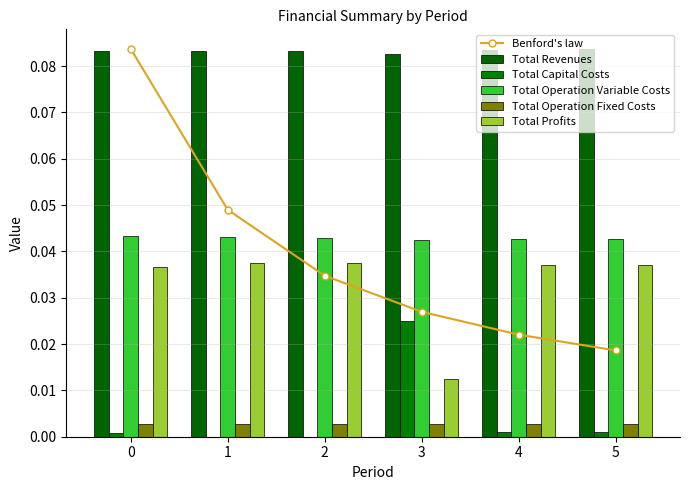

The Total Operation Variable Costs series shows 0.0 at 3. True or false?

False